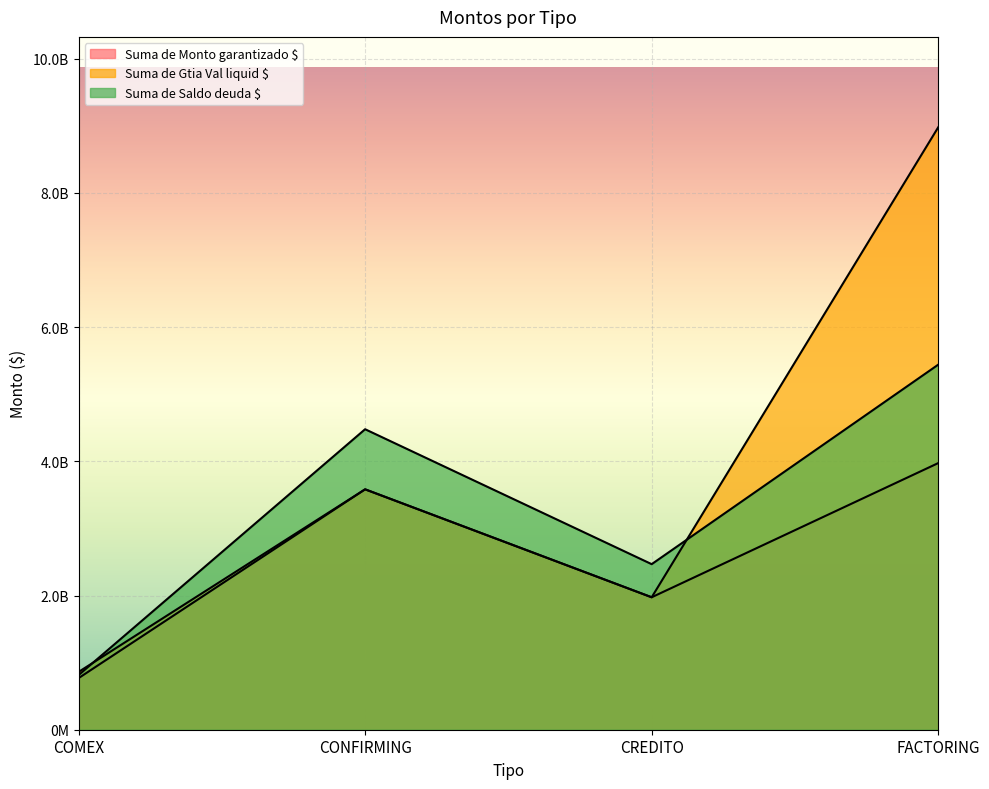

What is the difference between the Suma de Gtia Val liquid $ values at FACTORING and COMEX?

8116520810.4